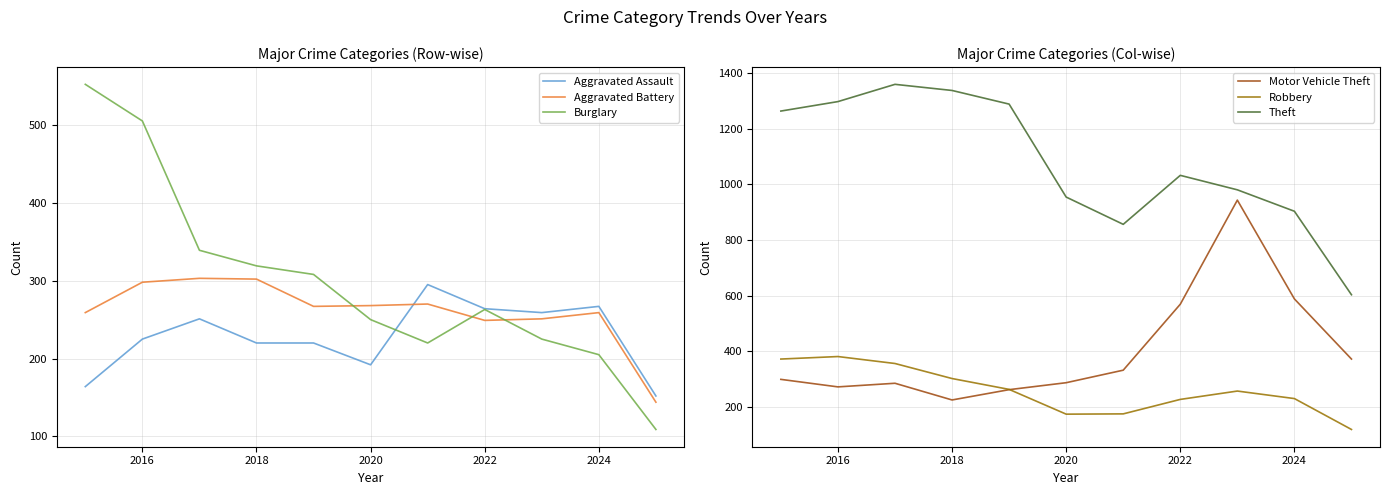

How many data points in Aggravated Battery are above 267?

5